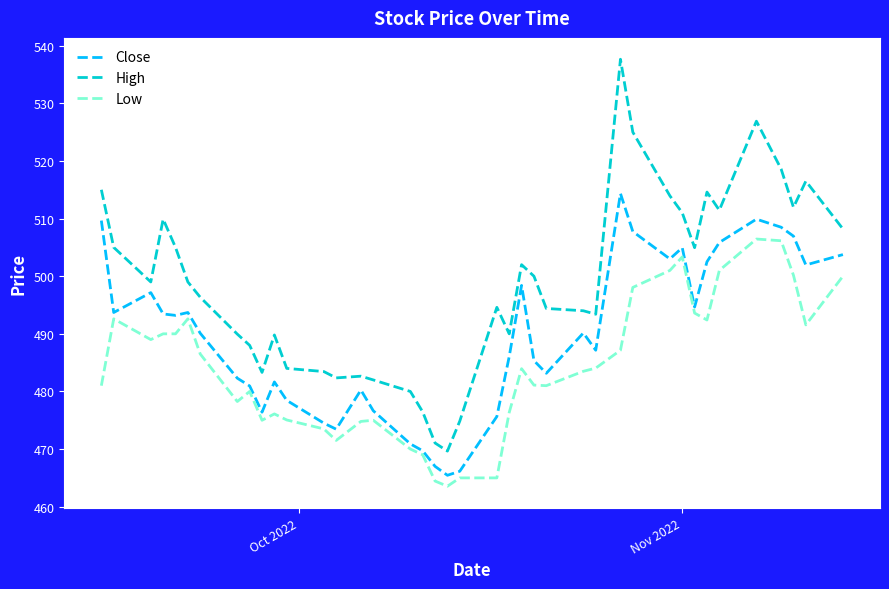

Which series has the largest range (max minus min)?

High